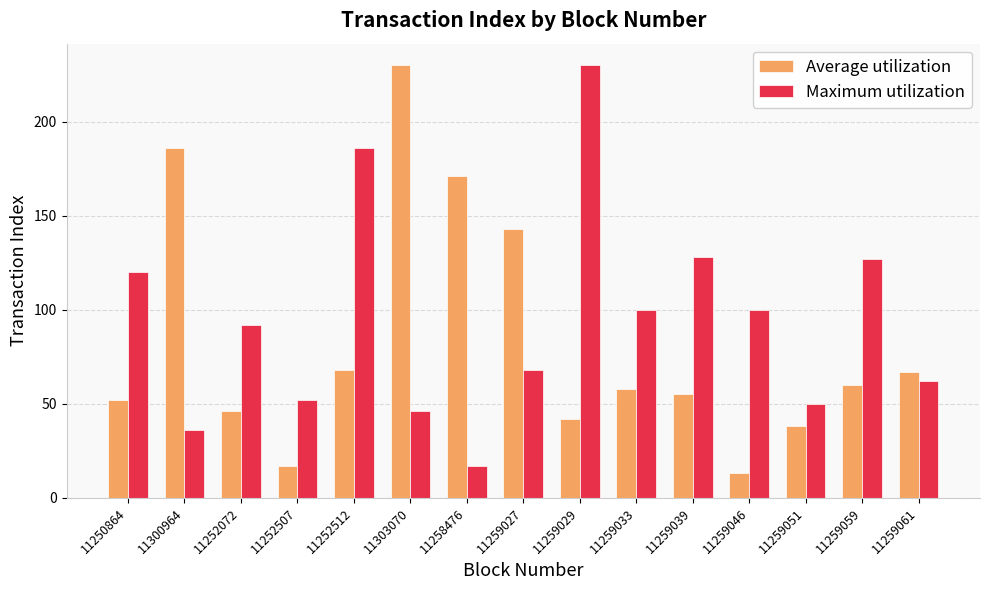

Which series has the widest spread of values?

Average utilization